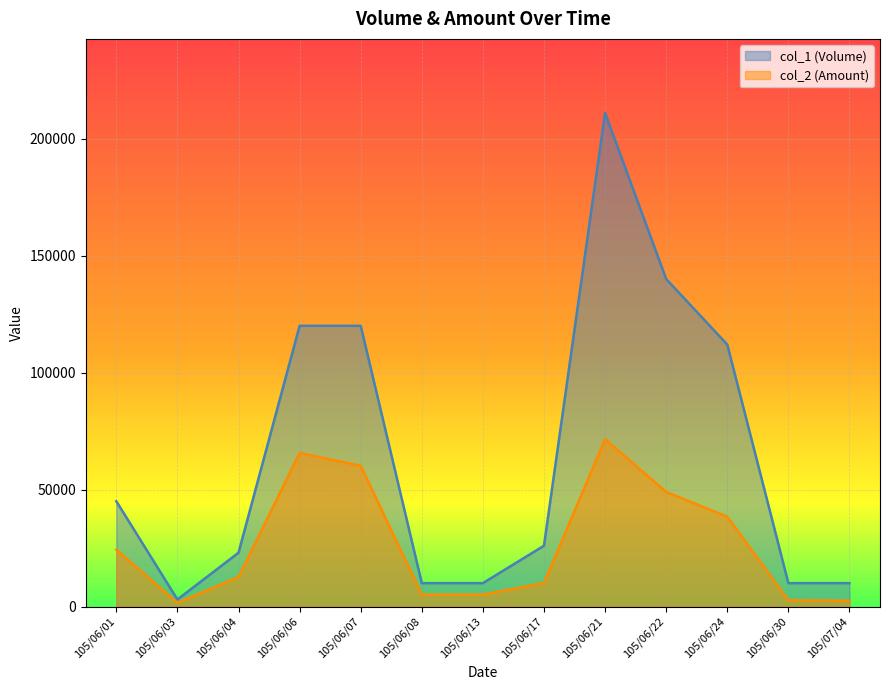

What is the label of the 6th point from the right?

105/06/17